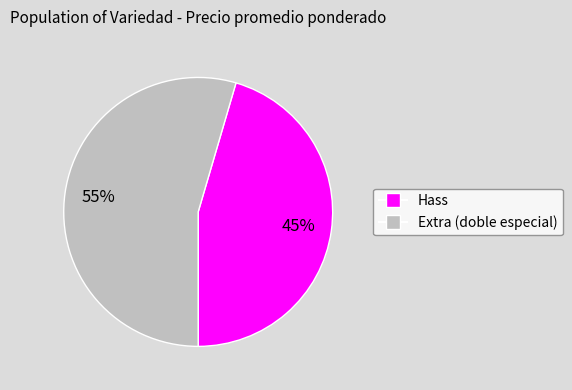

How many segments does this pie chart have?

2